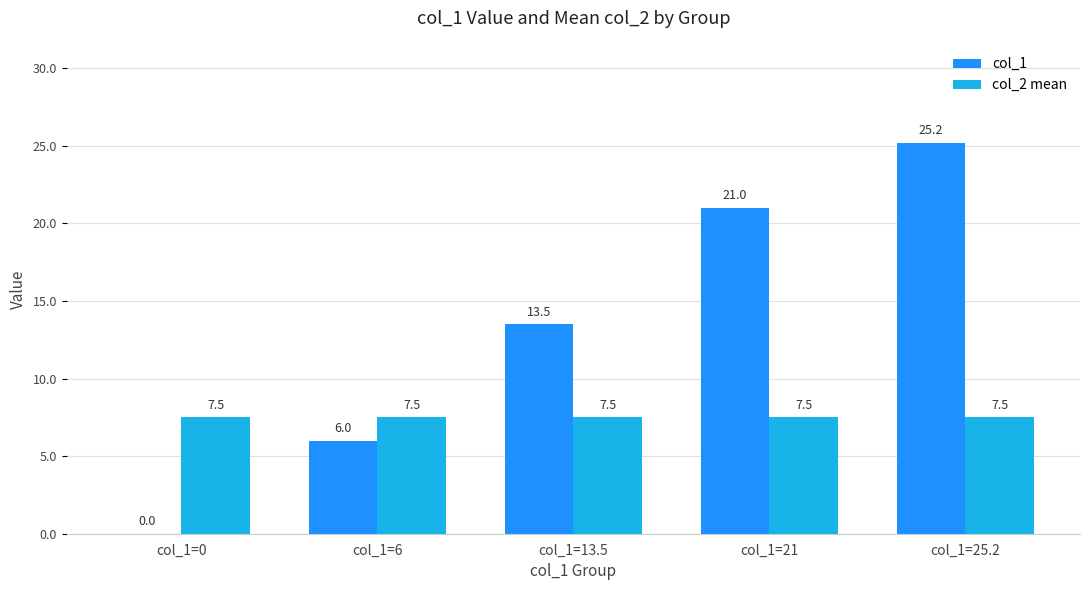

What is the sum of all col_1 values?

65.7